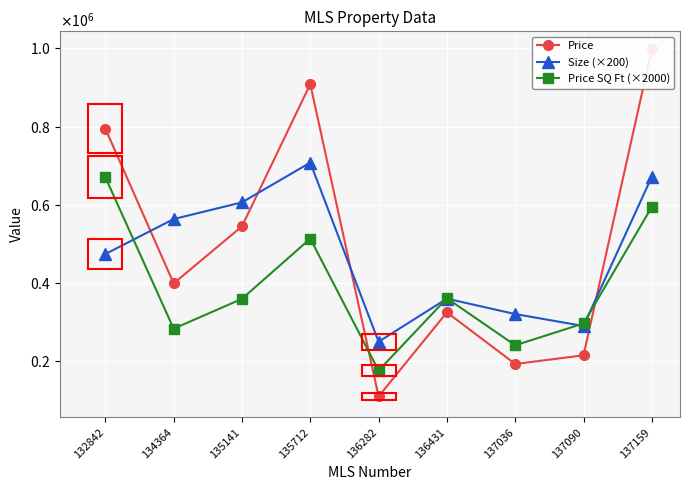

Which series has the widest spread of values?

Price